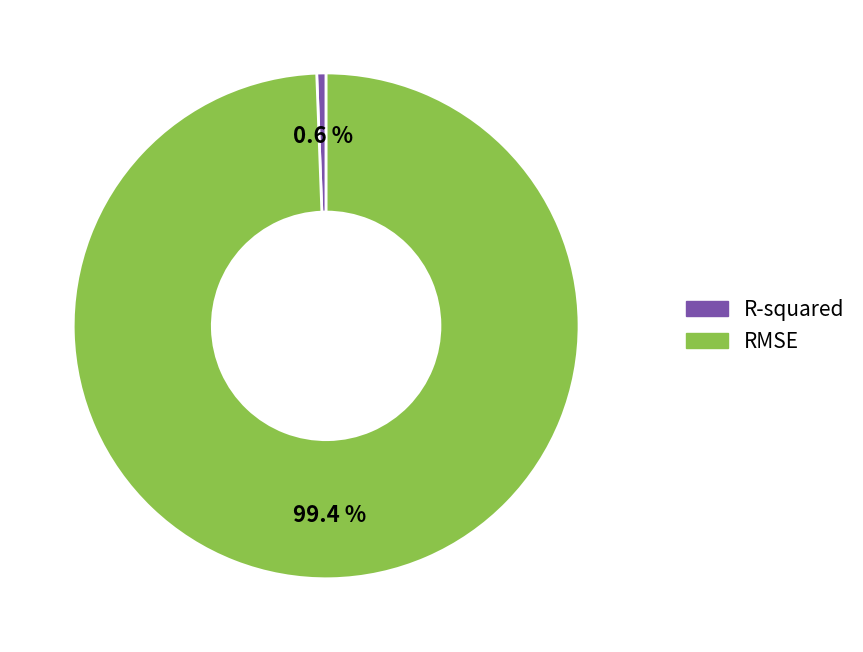

To the nearest percent, what is the difference between the largest and smallest slice percentages?

99%